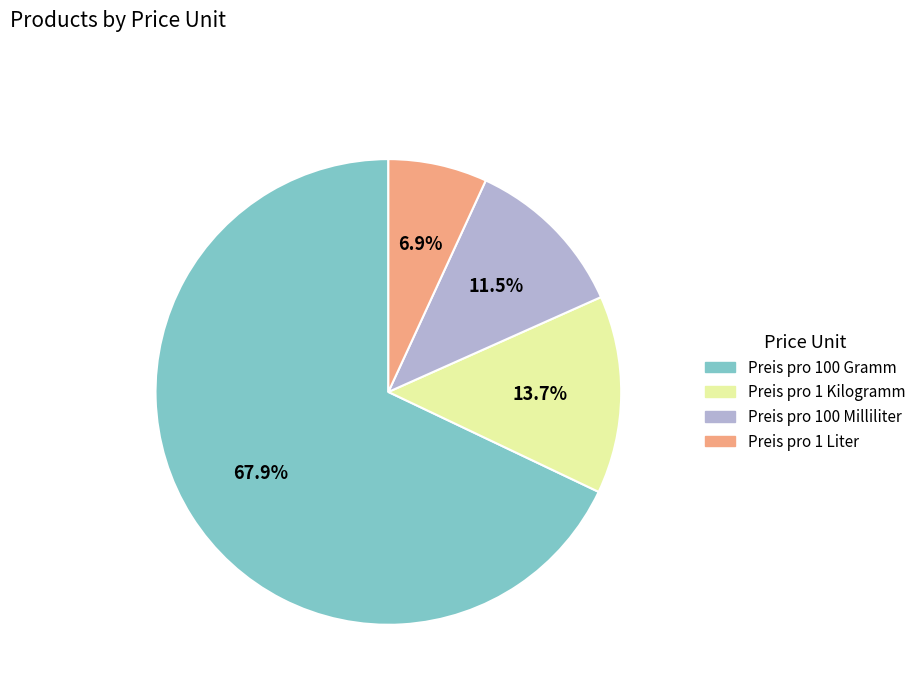

To the nearest percent, what percentage of the pie is Preis pro 1 Liter?

7%